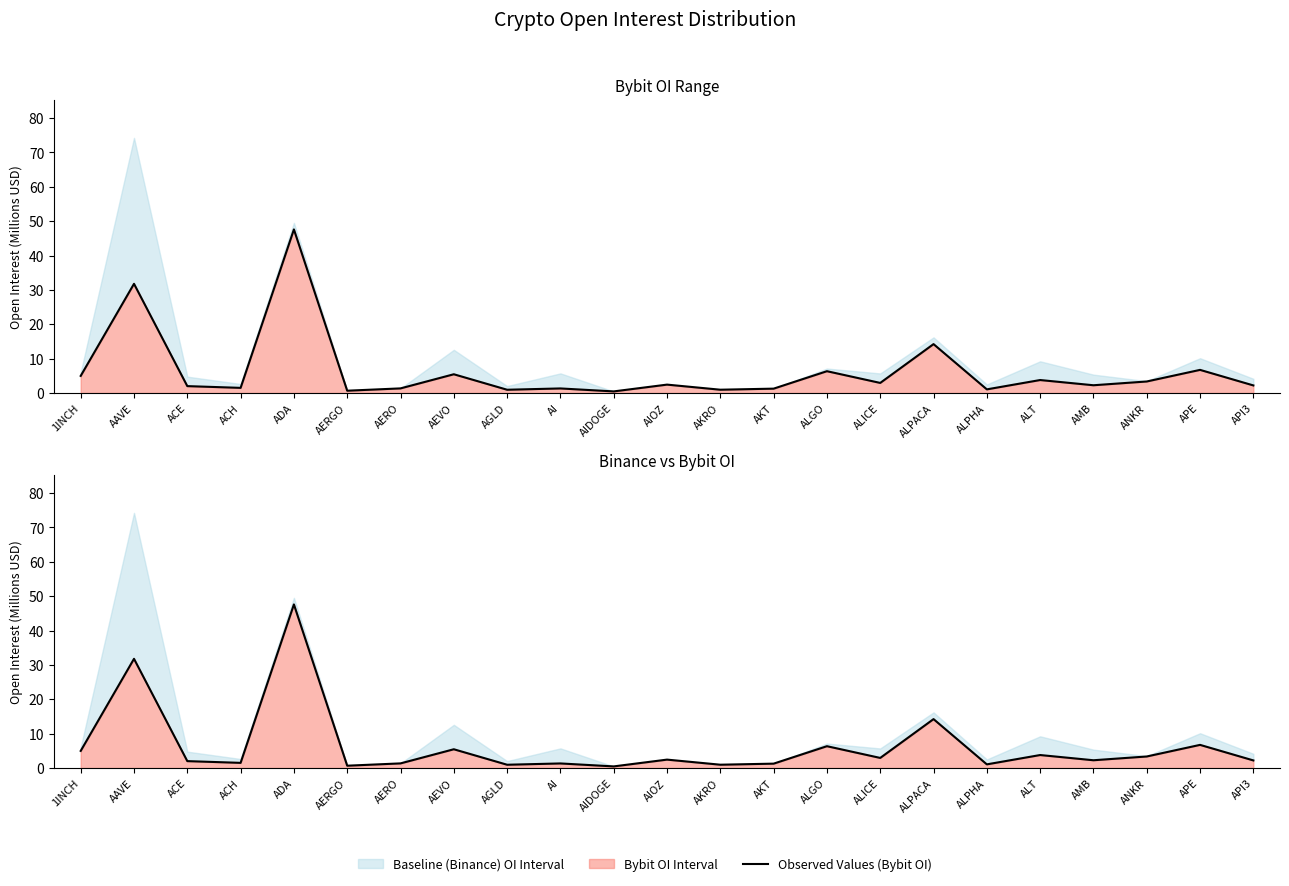

Does the chart display data point markers on the line(s)?

No